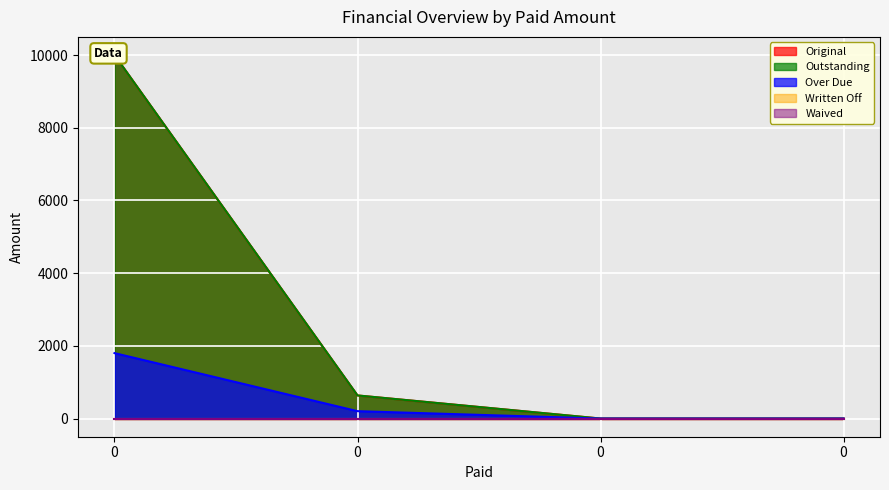

How many lines are shown in the chart?

3